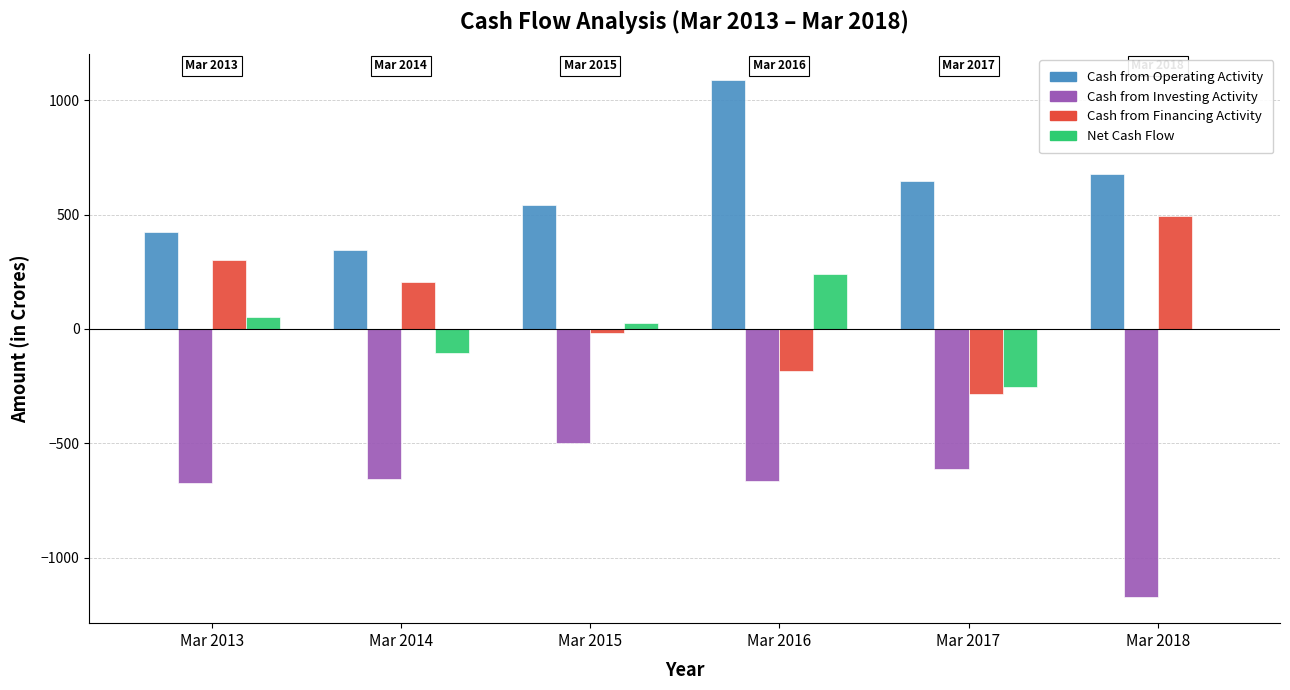

What is the sum of the Net Cash Flow values at Mar 2013 and Mar 2014?

-56